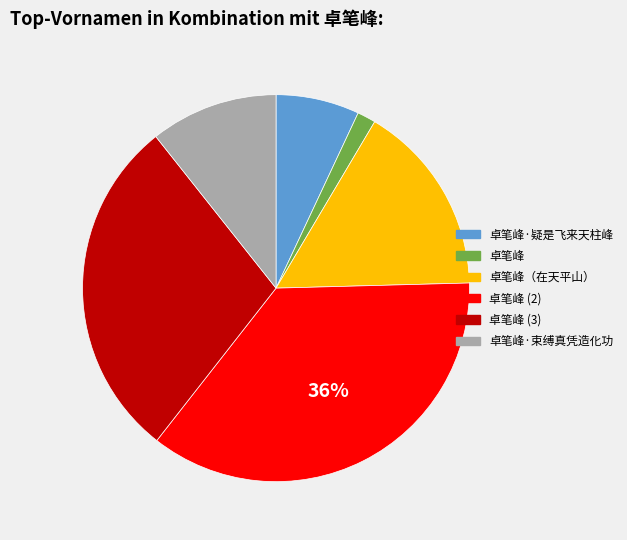

To the nearest percent, what is the difference between the largest and smallest slice percentages?

34%